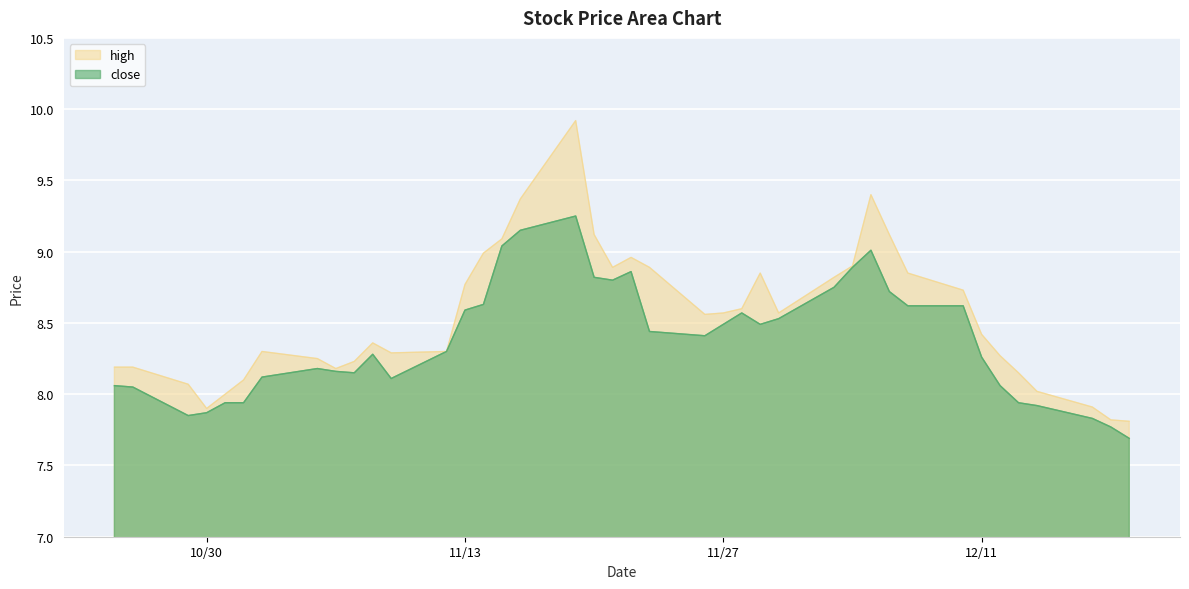

Which series has the widest spread of values?

high